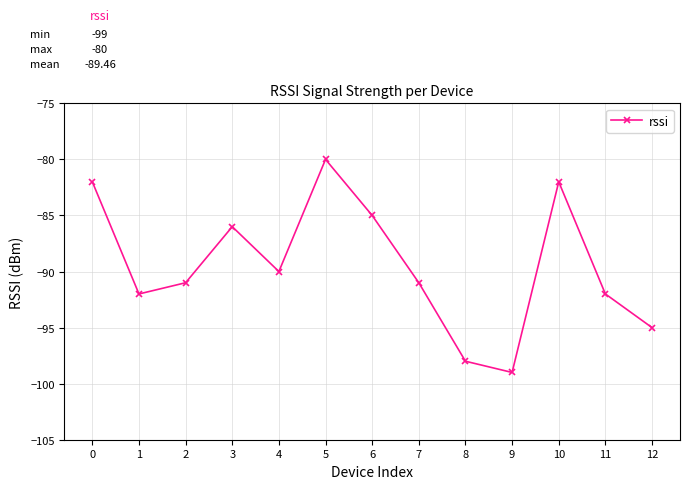

Reading right to left, what are all the values shown in this chart?

12=-95	11=-92	10=-82	9=-99	8=-98	7=-91	6=-85	5=-80	4=-90	3=-86	2=-91	1=-92	0=-82